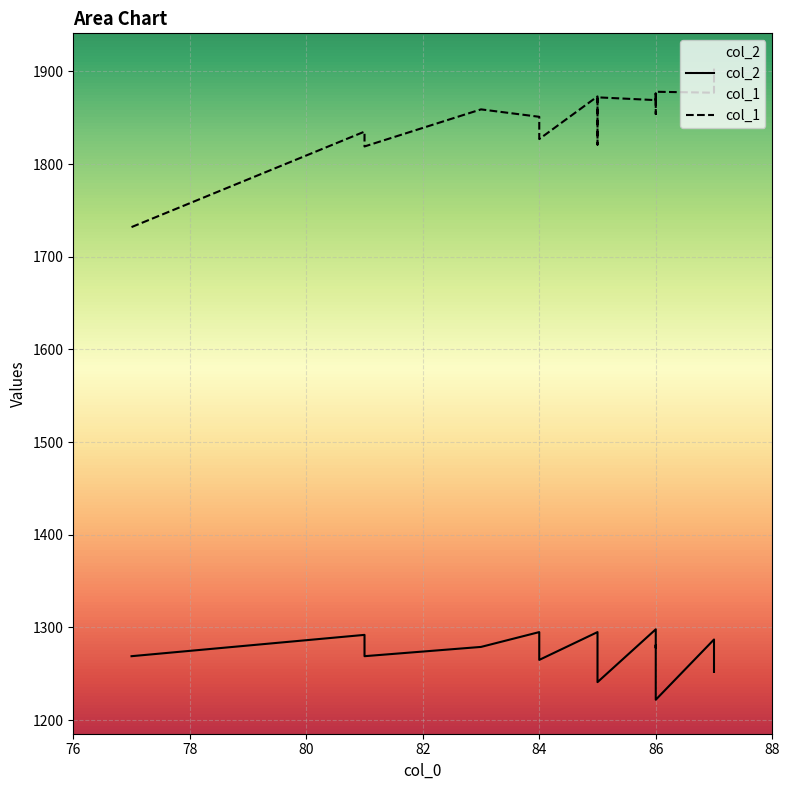

Rank the series by their maximum value, from lowest to highest.

col_2, col_1